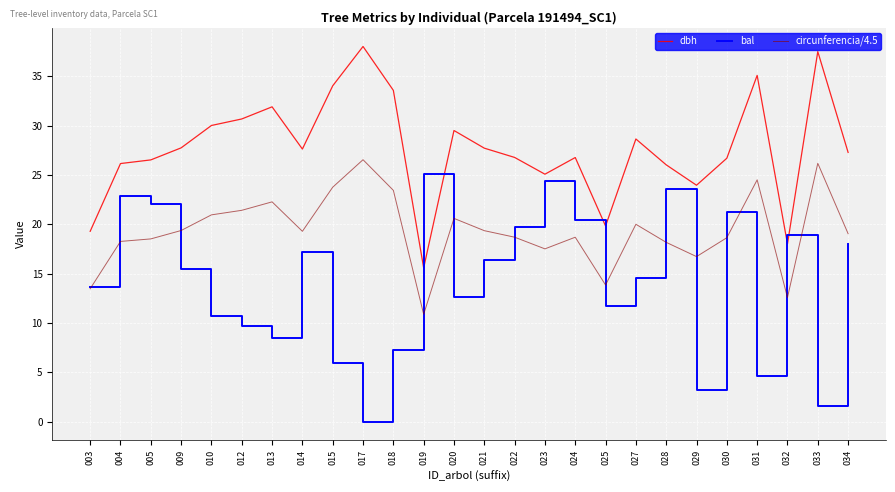

Which category has the lowest value in the bal series?

017